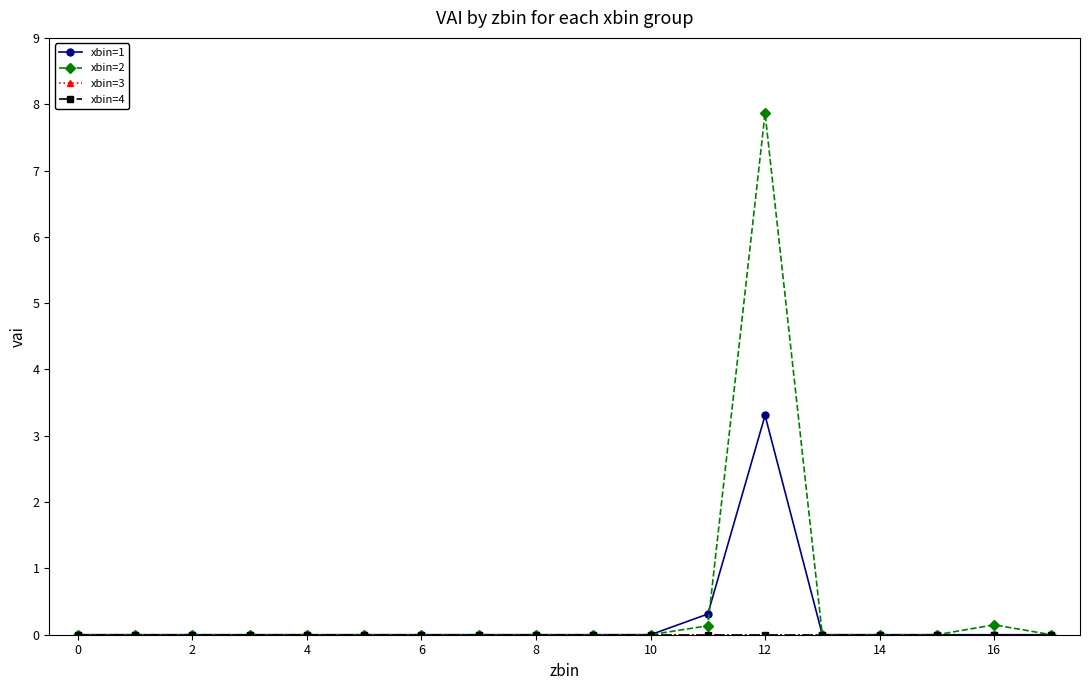

What is the label of the 5th point from the right?

13